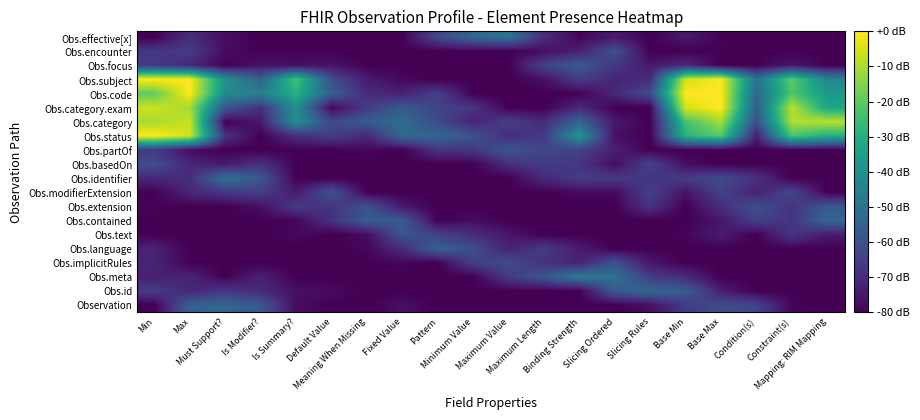

List the series in order of their peak value, lowest first.

Obs.basedOn, Obs.encounter, Obs.implicitRules, Obs.modifierExtension, Obs.text, Obs.partOf, Obs.extension, Obs.focus, Obs.language, Obs.contained, Observation, Obs.id, Obs.identifier, Obs.effective[x], Obs.meta, Obs.category, Obs.status, Obs.category.exam, Obs.code, Obs.subject